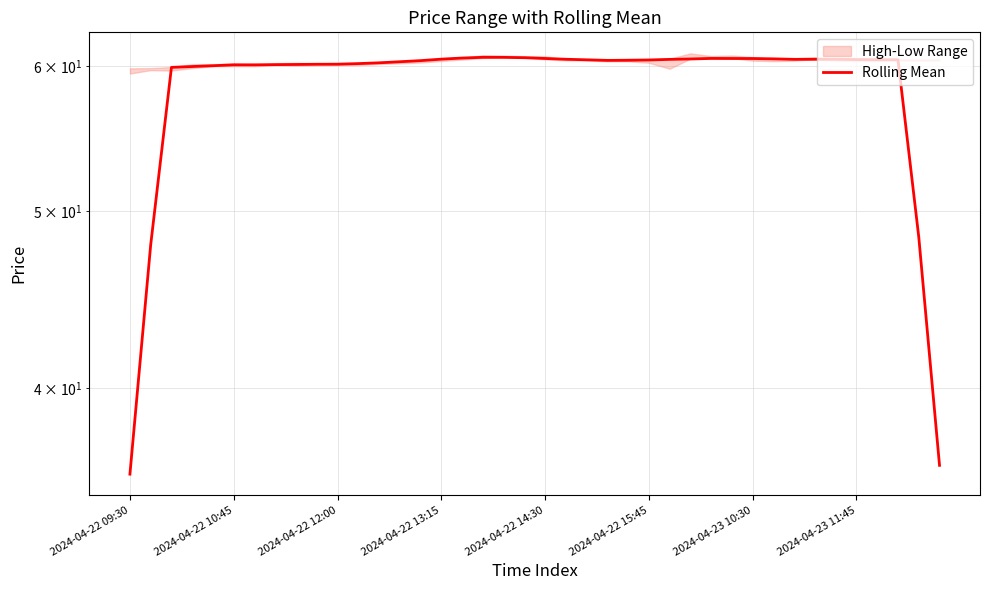

What is the sum of all values?

2343.4